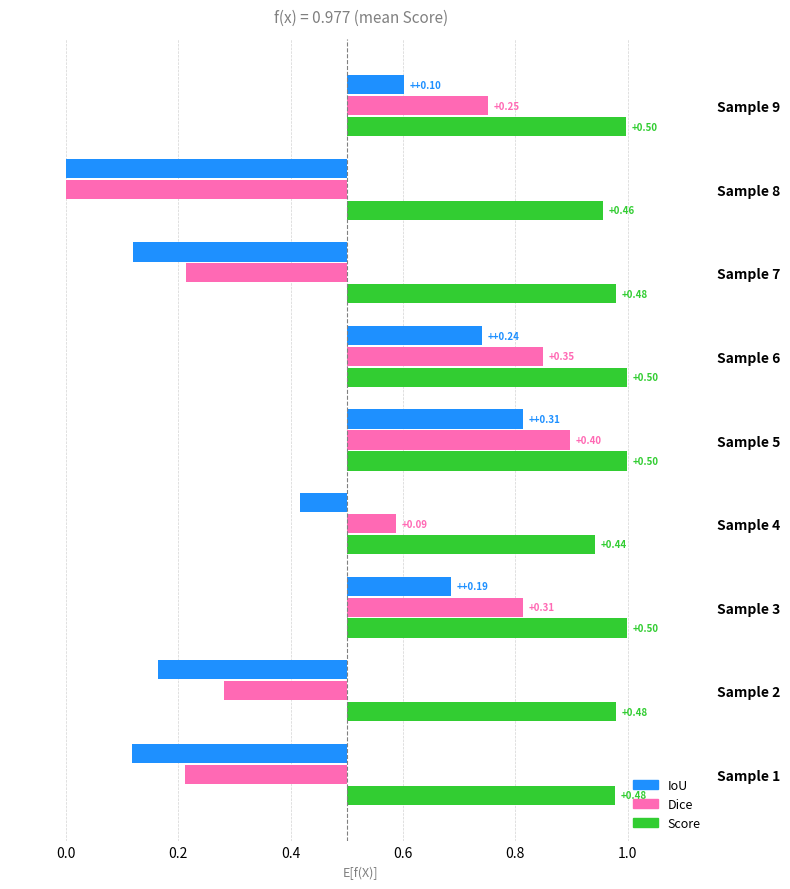

List the series in order of their peak value, highest first.

Score, Dice, IoU